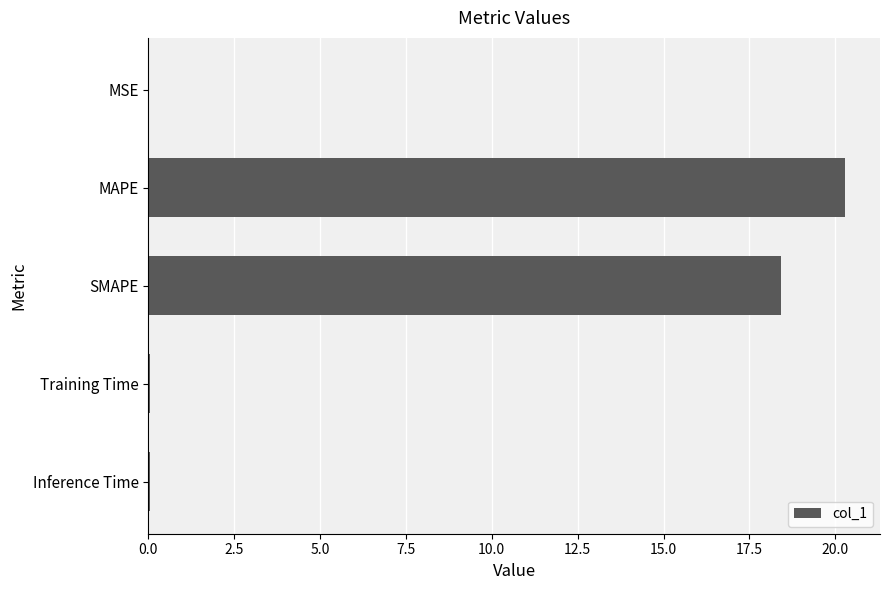

The value at SMAPE is 25.6. True or false?

False